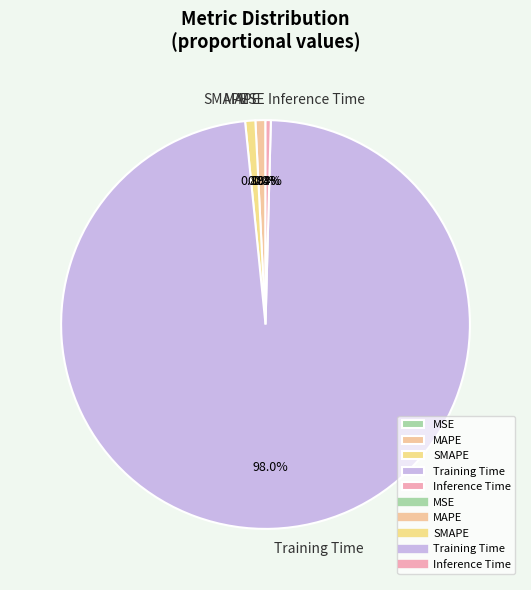

What portion of the pie excludes Training Time?

2.0%